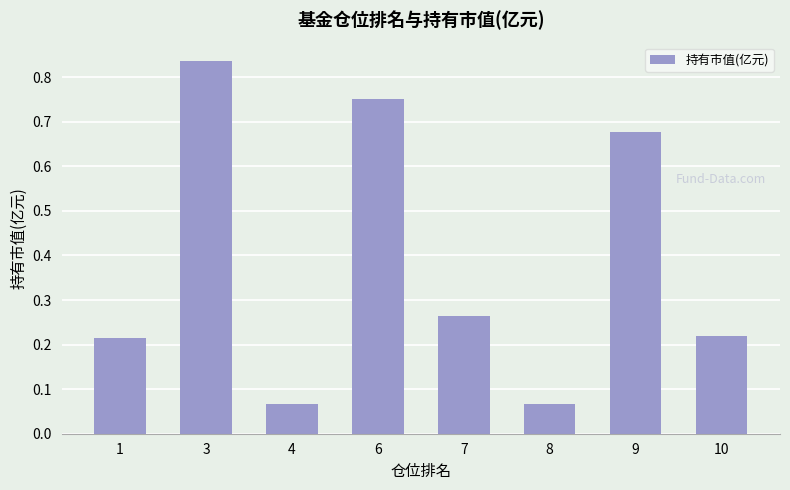

Between 4 and 3, which is larger?

3